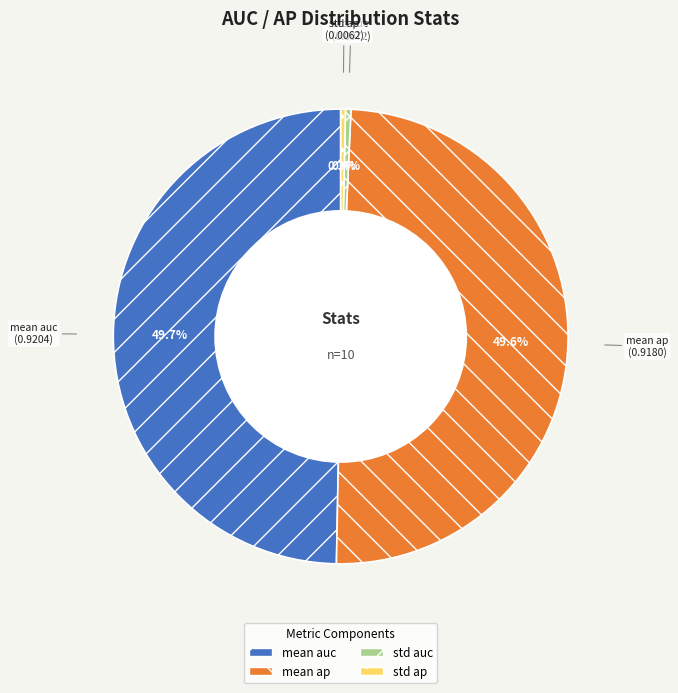

To the nearest percent, what is the average slice percentage?

25%